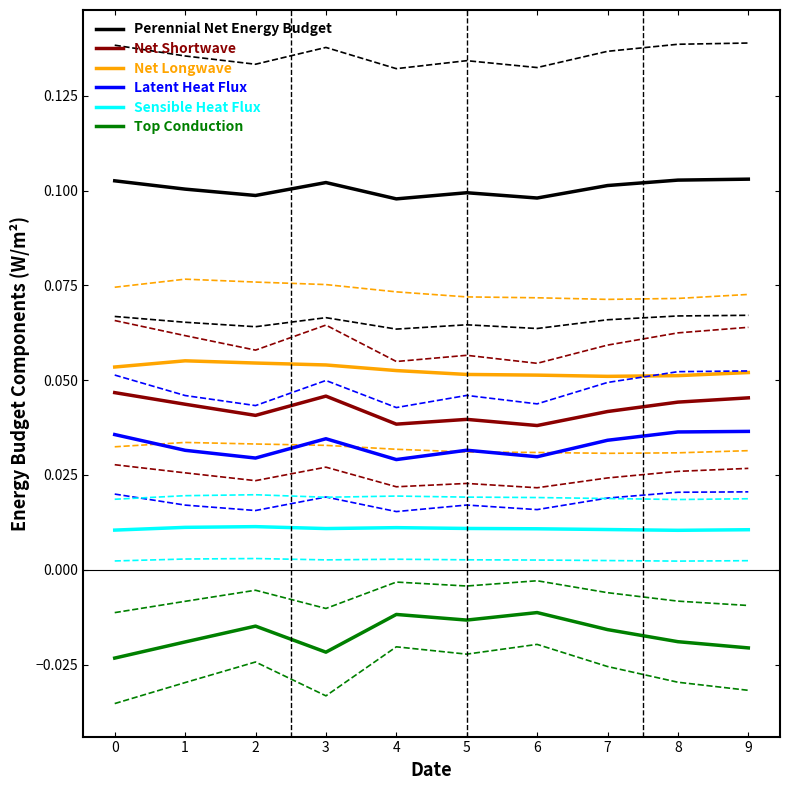

Reading left to right, transcribe all the data shown in this chart.

Perennial Net Energy Budget: 0.1	0.1	0.1	0.1	0.1	0.1	0.1	0.1	0.1	0.1
Net Shortwave: 0.0	0.0	0.0	0.0	0.0	0.0	0.0	0.0	0.0	0.0
Net Longwave: 0.1	0.1	0.1	0.1	0.1	0.1	0.1	0.1	0.1	0.1
Latent Heat Flux: 0.0	0.0	0.0	0.0	0.0	0.0	0.0	0.0	0.0	0.0
Sensible Heat Flux: 0.0	0.0	0.0	0.0	0.0	0.0	0.0	0.0	0.0	0.0
Top Conduction: -0.0	-0.0	-0.0	-0.0	-0.0	-0.0	-0.0	-0.0	-0.0	-0.0